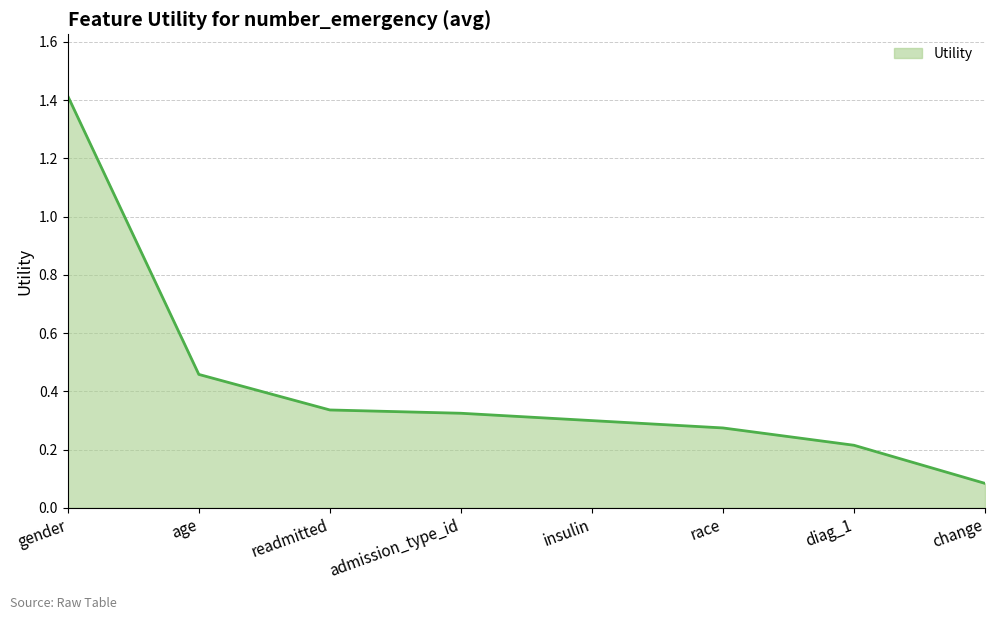

True or false: the data shows 0.5 at insulin.

False